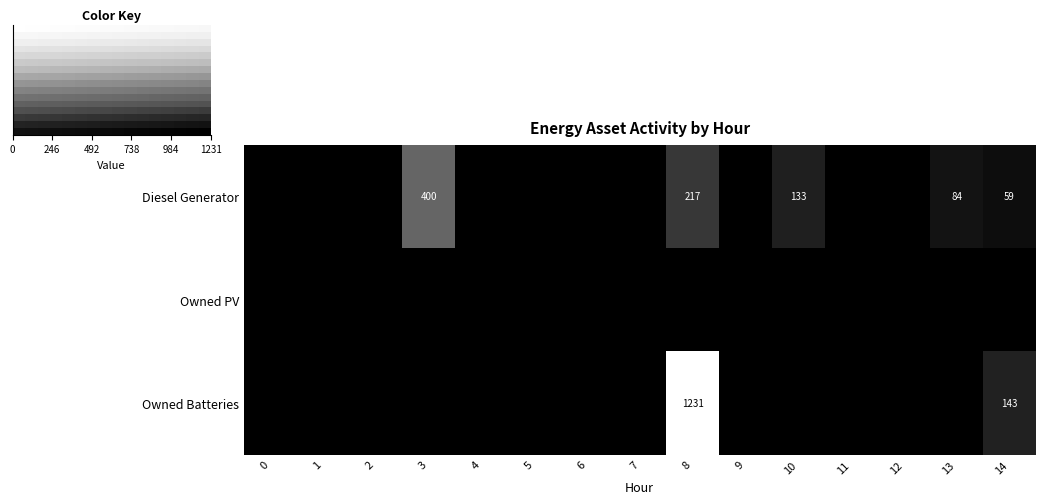

What is the maximum value for Owned Batteries?

1231